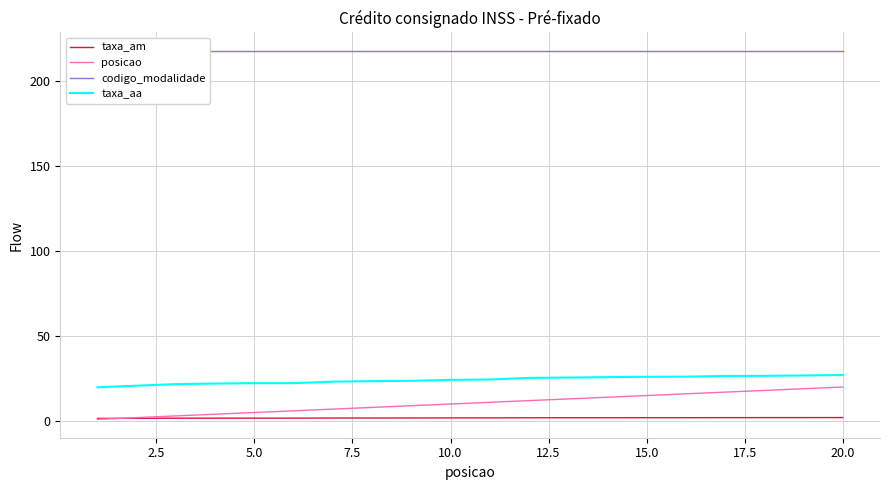

True or false: posicao has a value of 17.2 at 10.0.

False